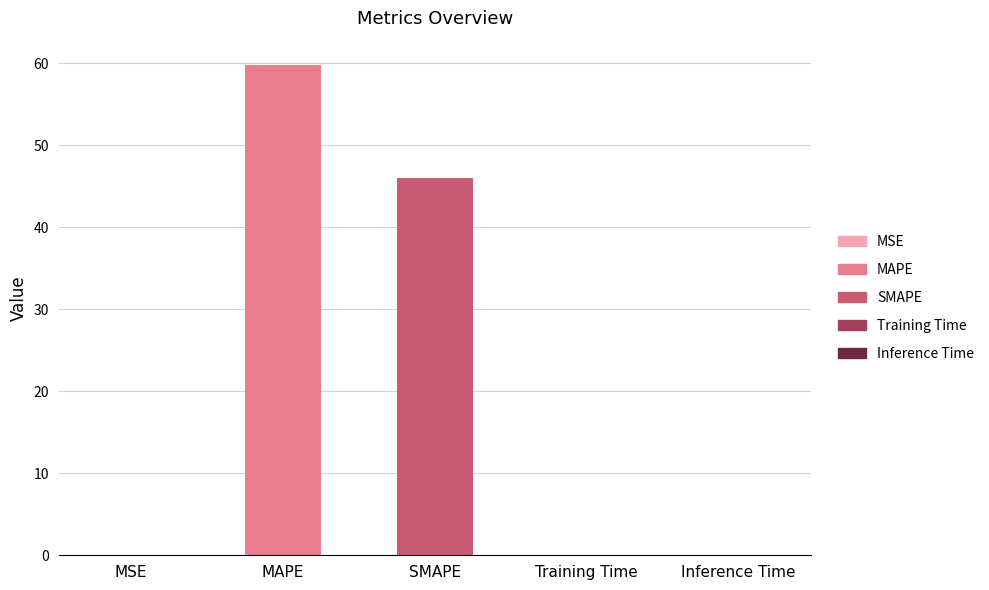

What is the change in value from SMAPE to Inference Time?

-46.0